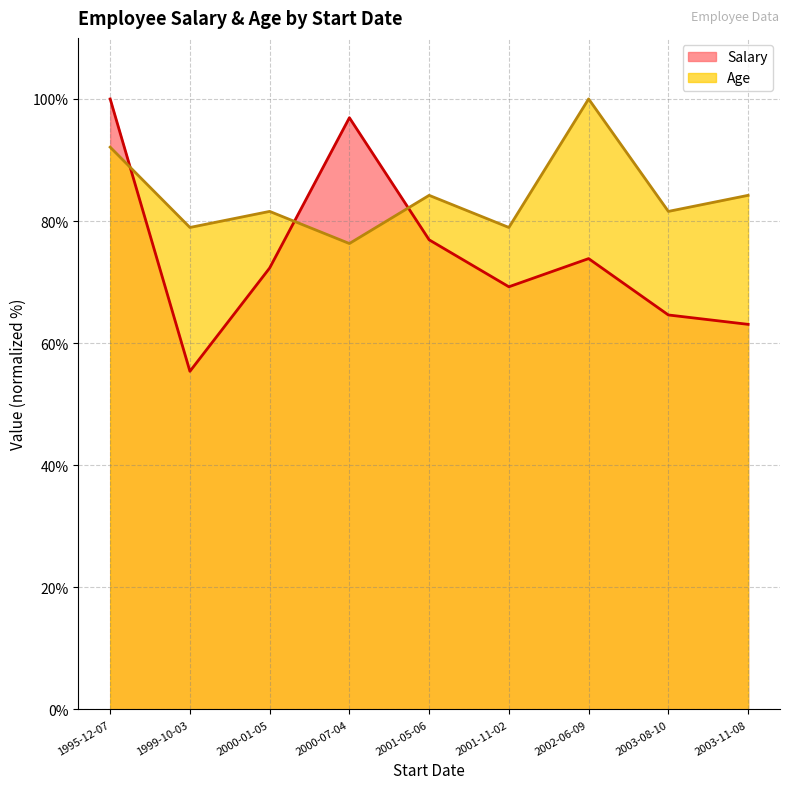

At which label does Age reach its peak?

2002-06-09